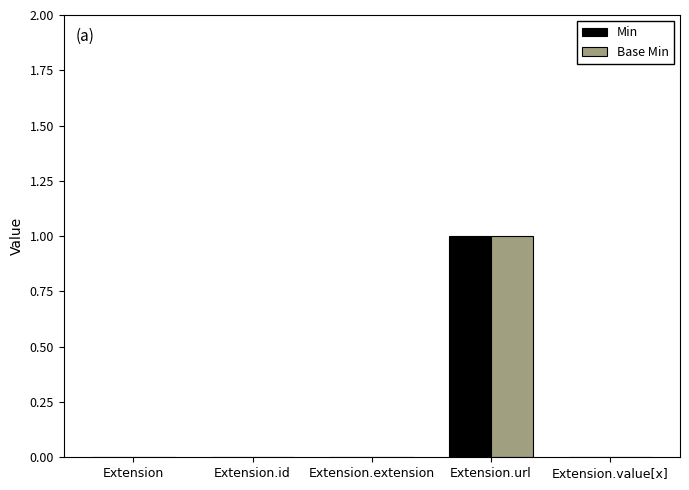

Which category has the highest value in the Base Min series?

Extension.url